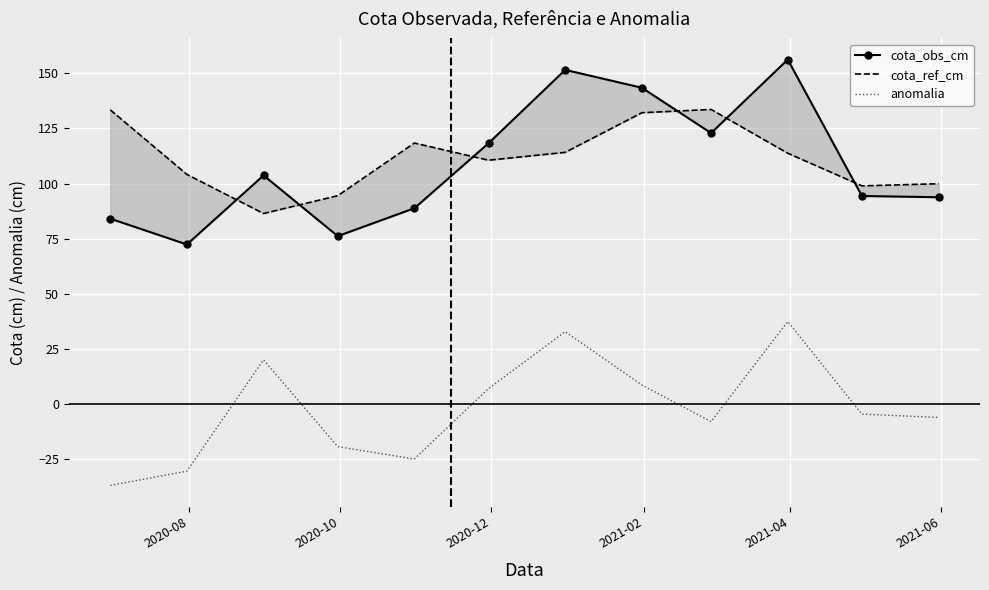

What is the difference between the maximum and second lowest values in the cota_ref_cm series?

39.1